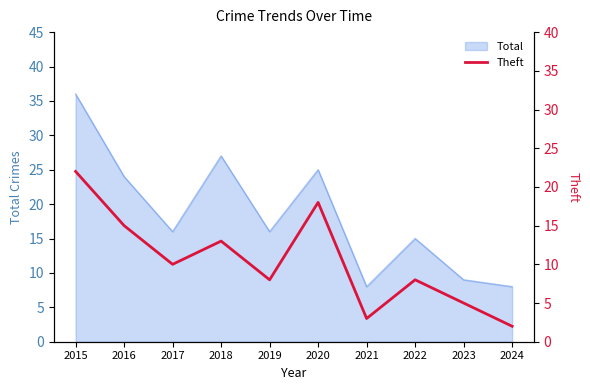

At which category does the chart reach its minimum across all series?

2024